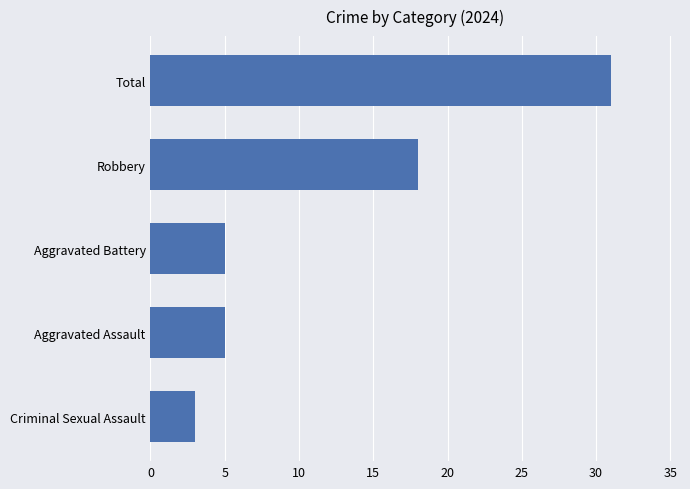

Count the number of categories in the chart.

5